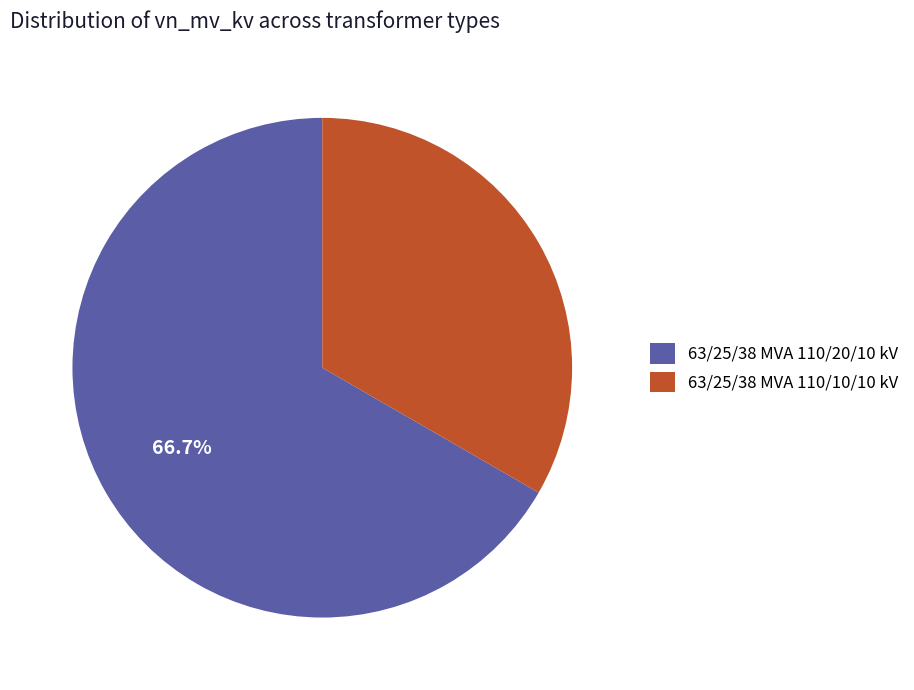

Does 63/25/38 MVA 110/20/10 kV represent more than half of the total?

Yes